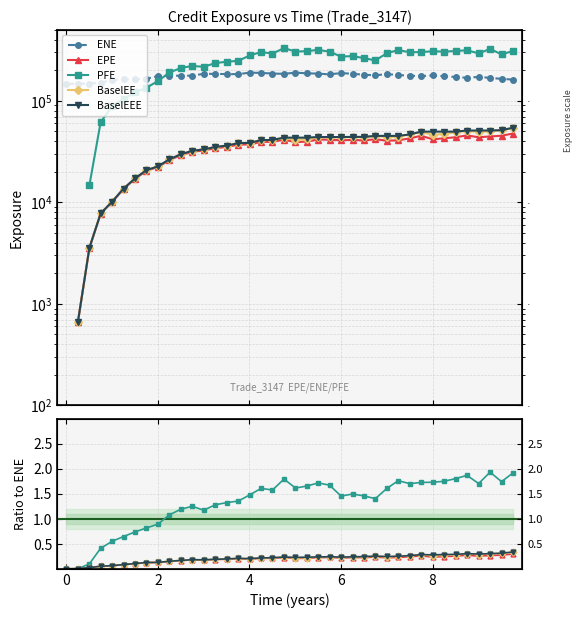

Is it true that EPE equals 0.3 at 21?

False